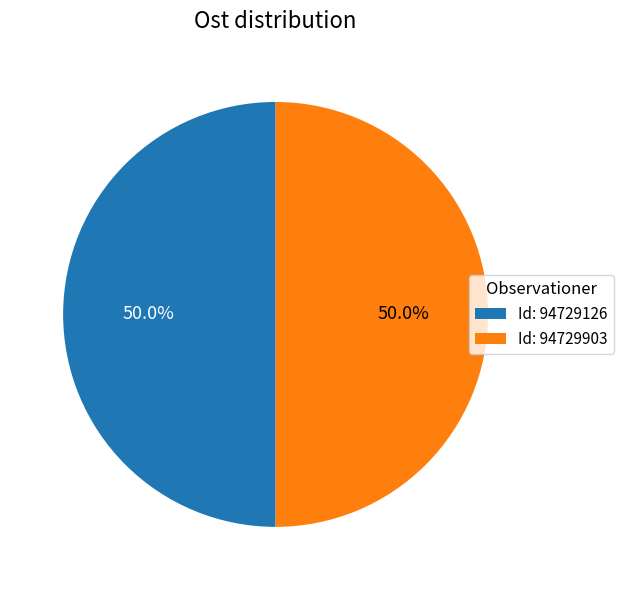

How many segments does this pie chart have?

2